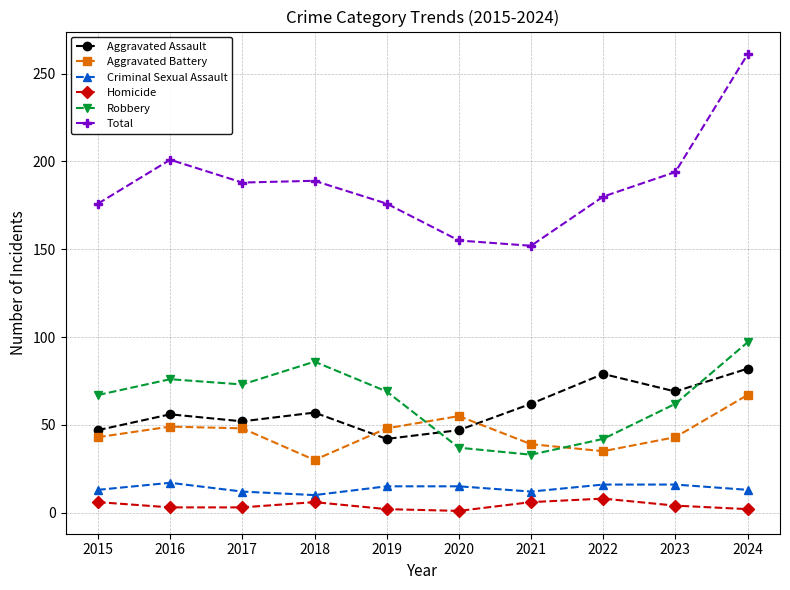

What is the difference between the second highest and second lowest values in the Homicide series?

4